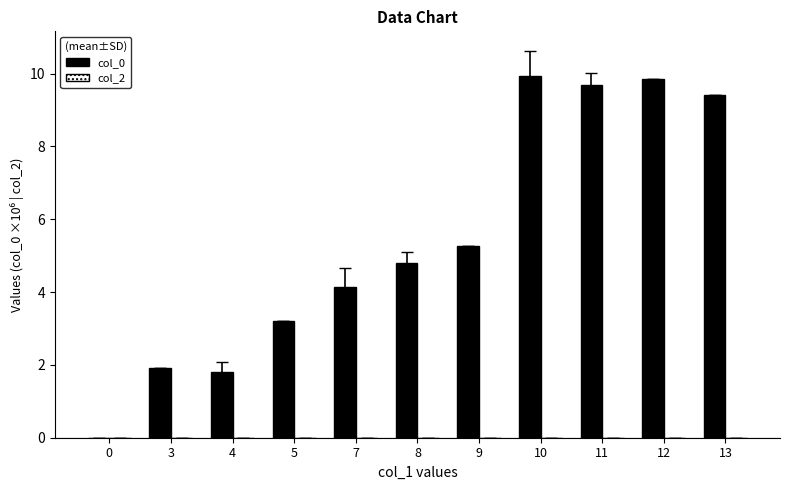

At which label does the data first exceed 4?

7